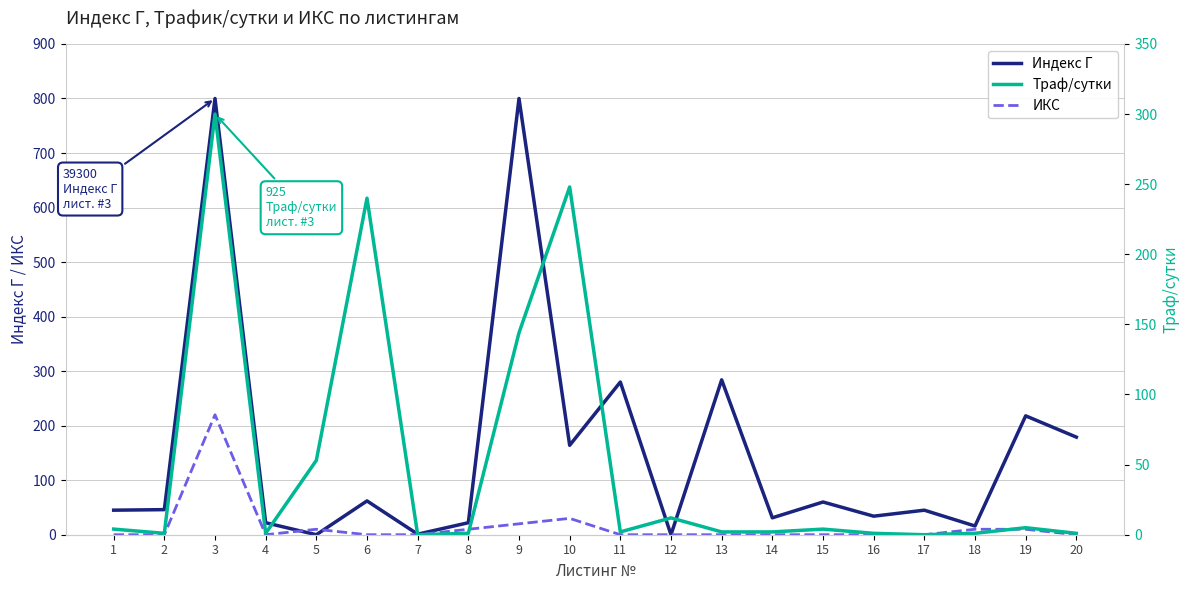

How many positive values does the Траф/сутки series have?

18